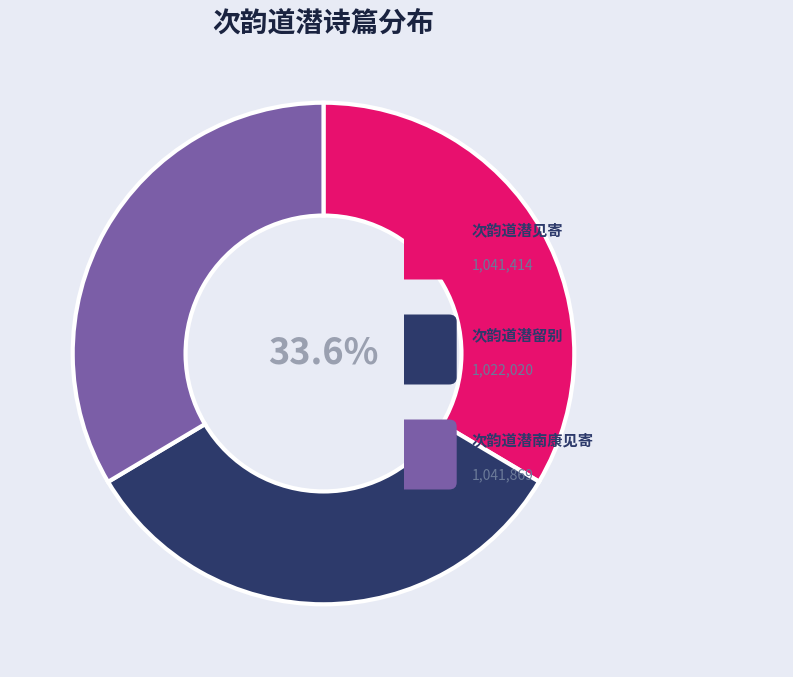

Does 次韵道潜留别 represent more than half of the total?

No